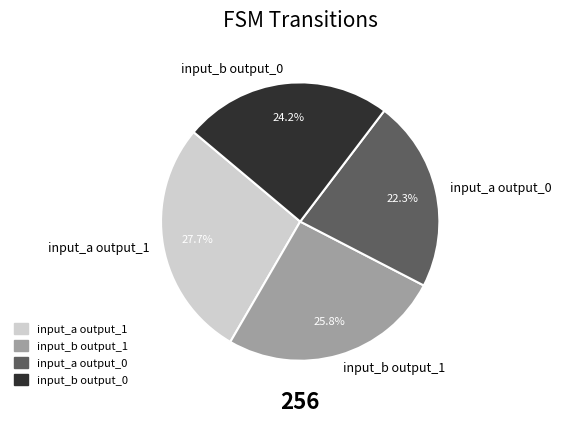

What is the smallest slice in the pie chart?

input_a output_0